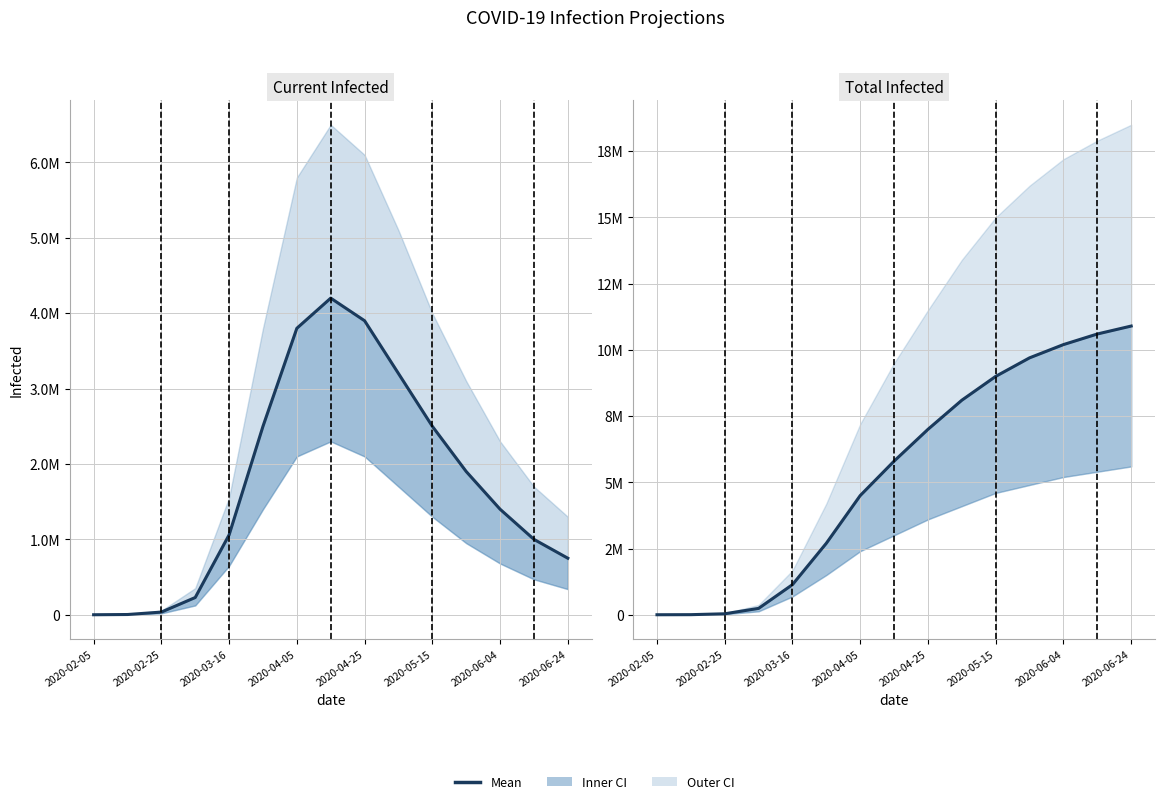

Reading left to right, what are all the values shown in this chart?

predicted_current_infected_mean: 103	3214	35435	228796	1059806	2500000	3800000	4200000	3900000	3200000	2500000	1900000	1400000	1000000	750000
predicted_total_infected_mean: 103	3214	36374	240194	1137812	2700000	4500000	5800000	7000000	8100000	9000000	9700000	10200000	10600000	10900000